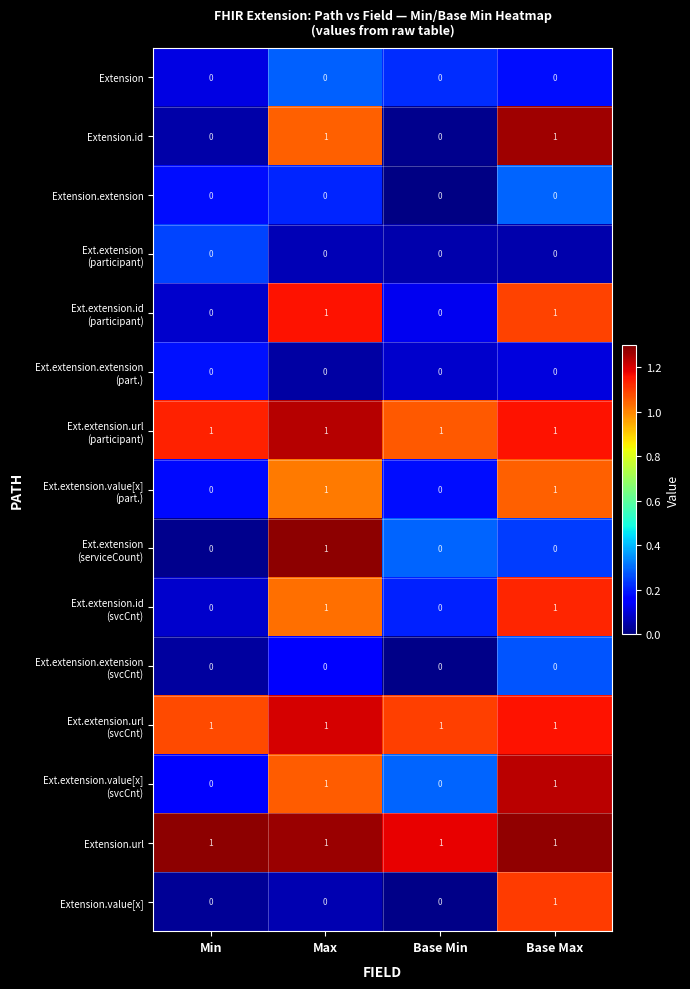

The Extension.url series shows 1 at Base Max. True or false?

True